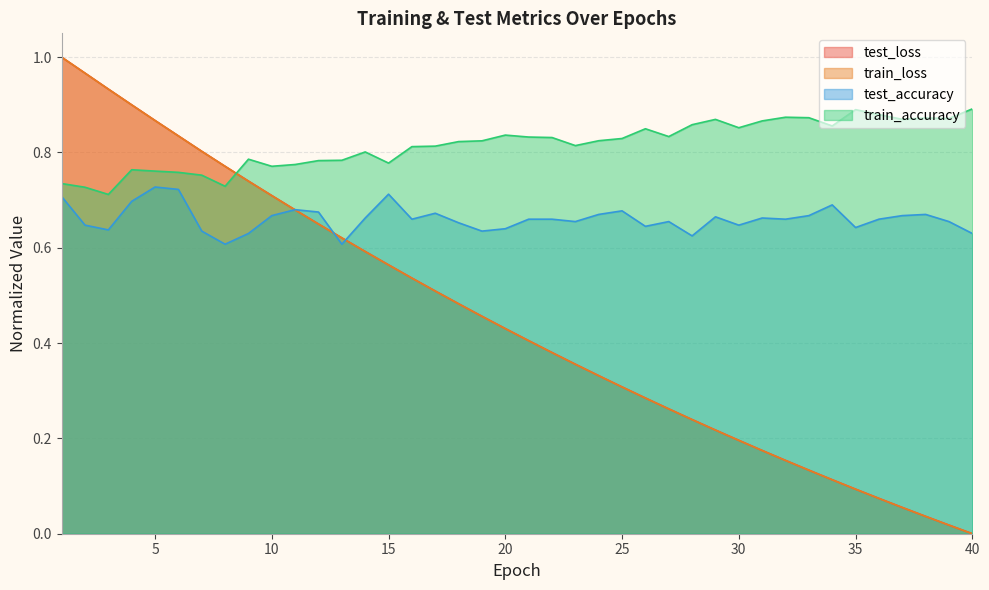

The train_loss series shows 1.1 at 12. True or false?

False